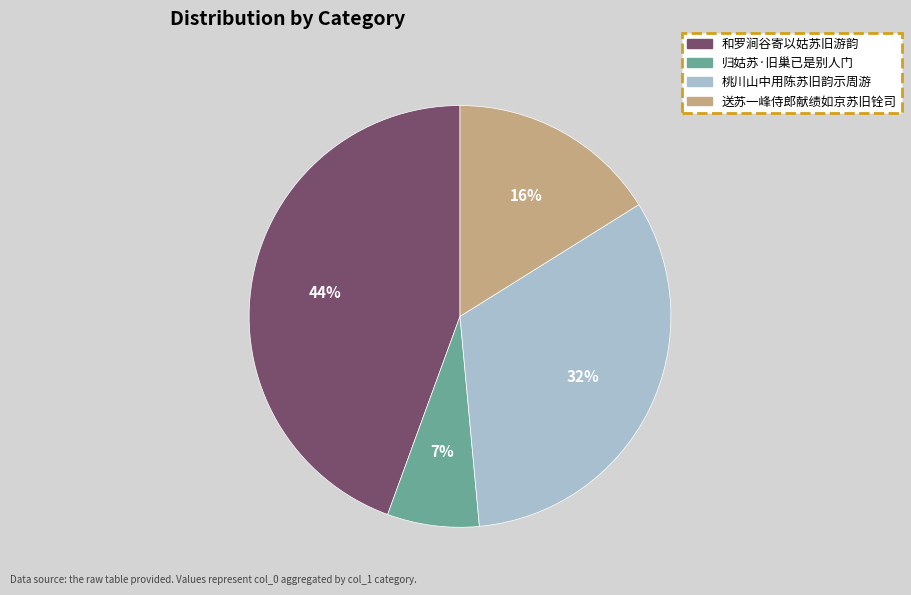

Is there a majority slice in this chart?

No